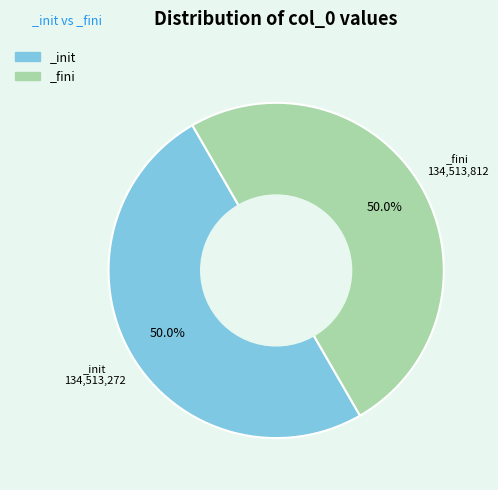

Approximately how many times larger is the value at _init compared to _fini?

1.0